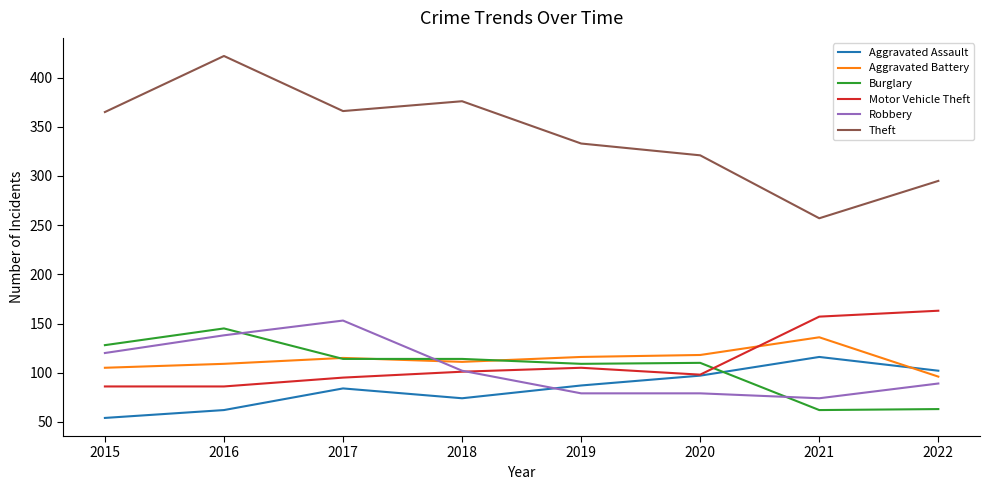

Which series has the largest total across all categories?

Theft